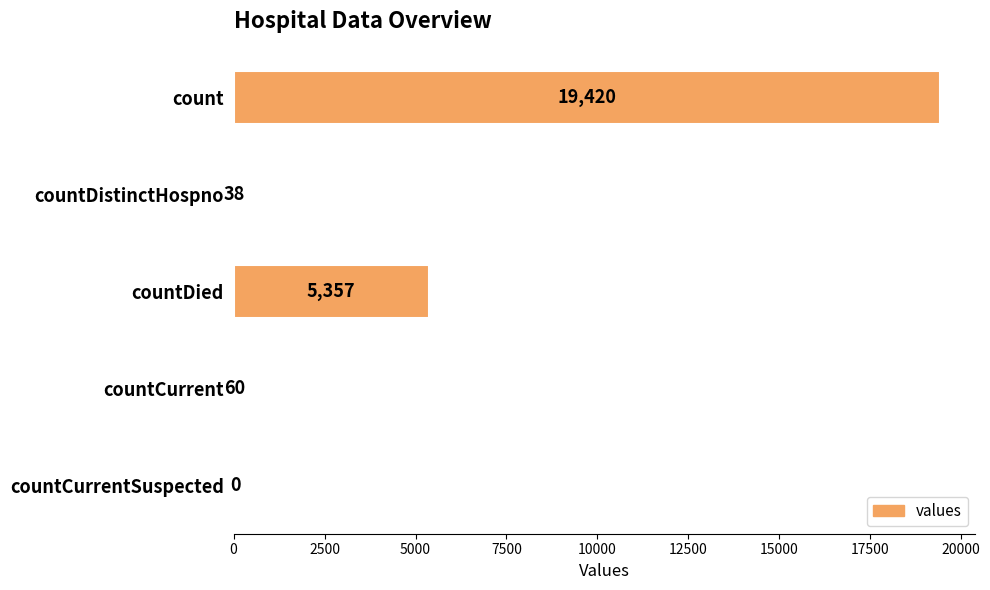

True or false: the data shows 7928 at count.

False